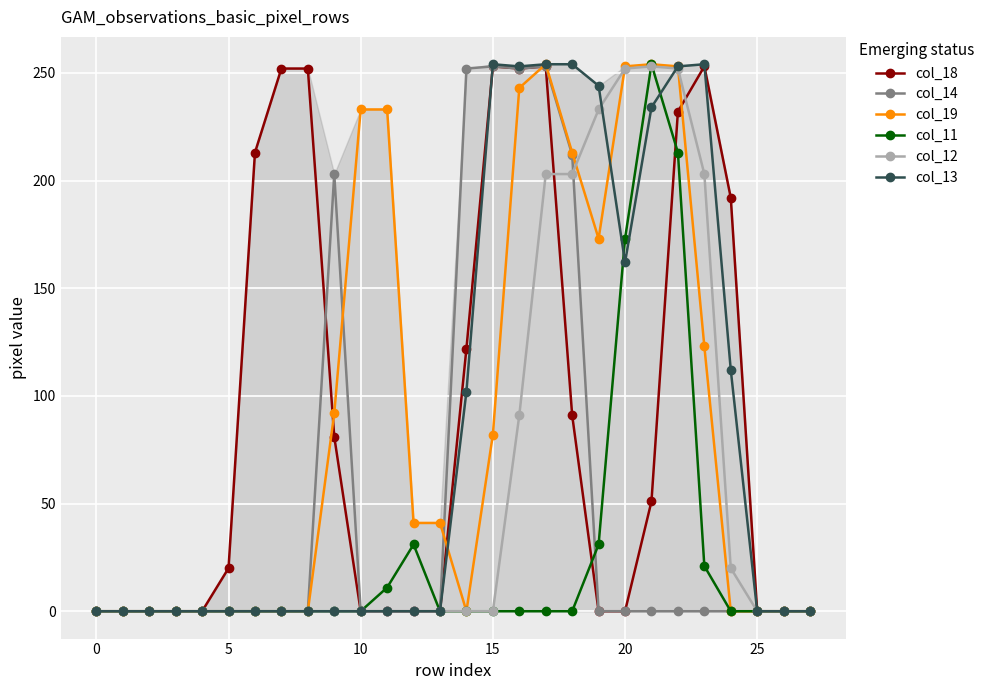

At how many categories does at least one series exceed 216?

14